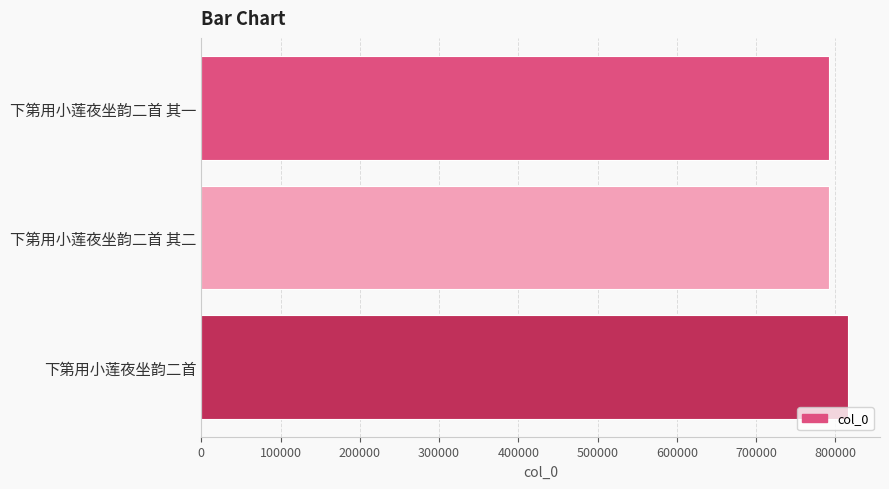

What is the difference between the second highest and minimum values?

1